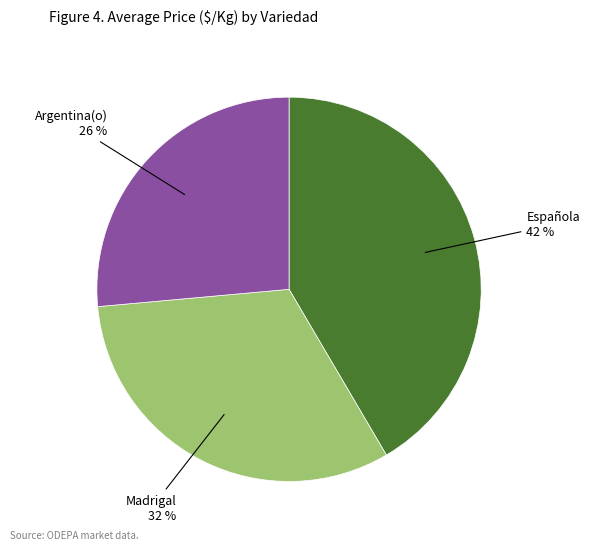

To the nearest percent, what is the average slice percentage?

33%